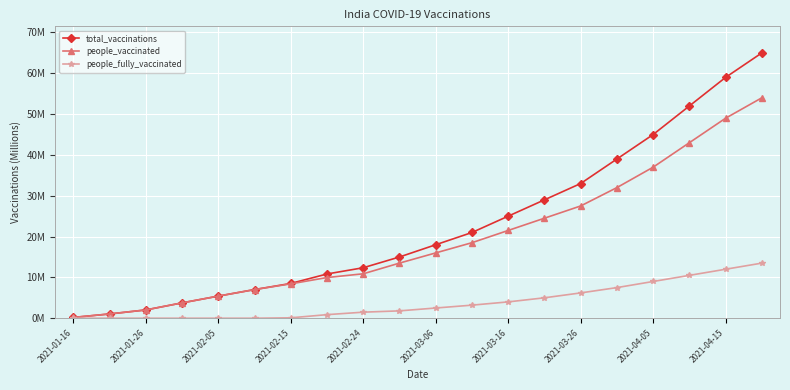

What are all the series names shown in the legend?

total_vaccinations, people_vaccinated, people_fully_vaccinated